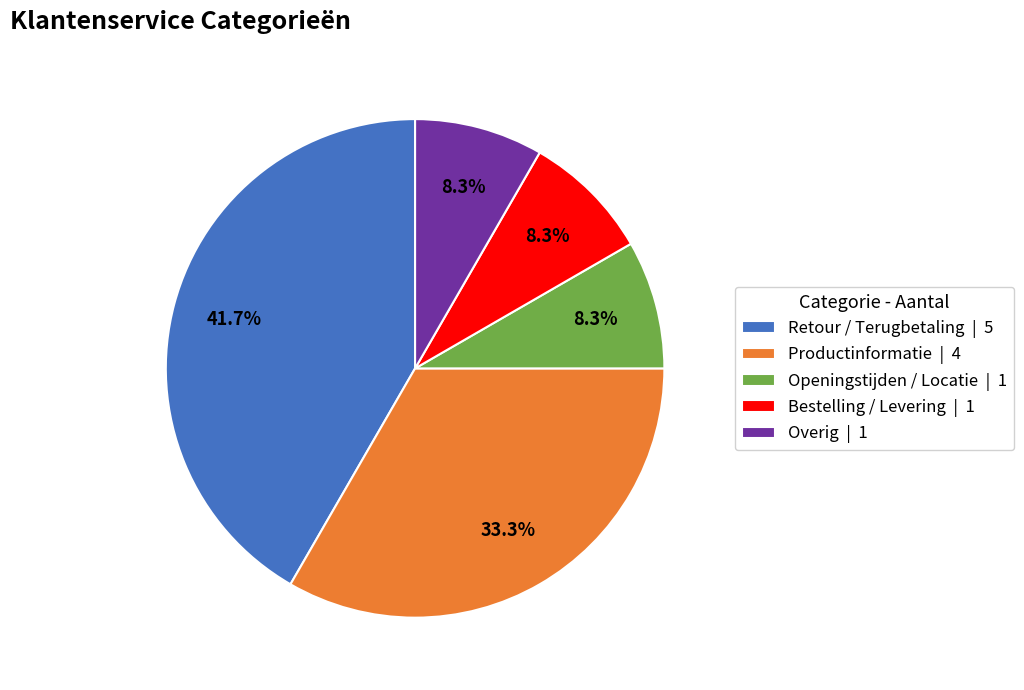

Which category has the biggest portion of the pie?

Retour / Terugbetaling